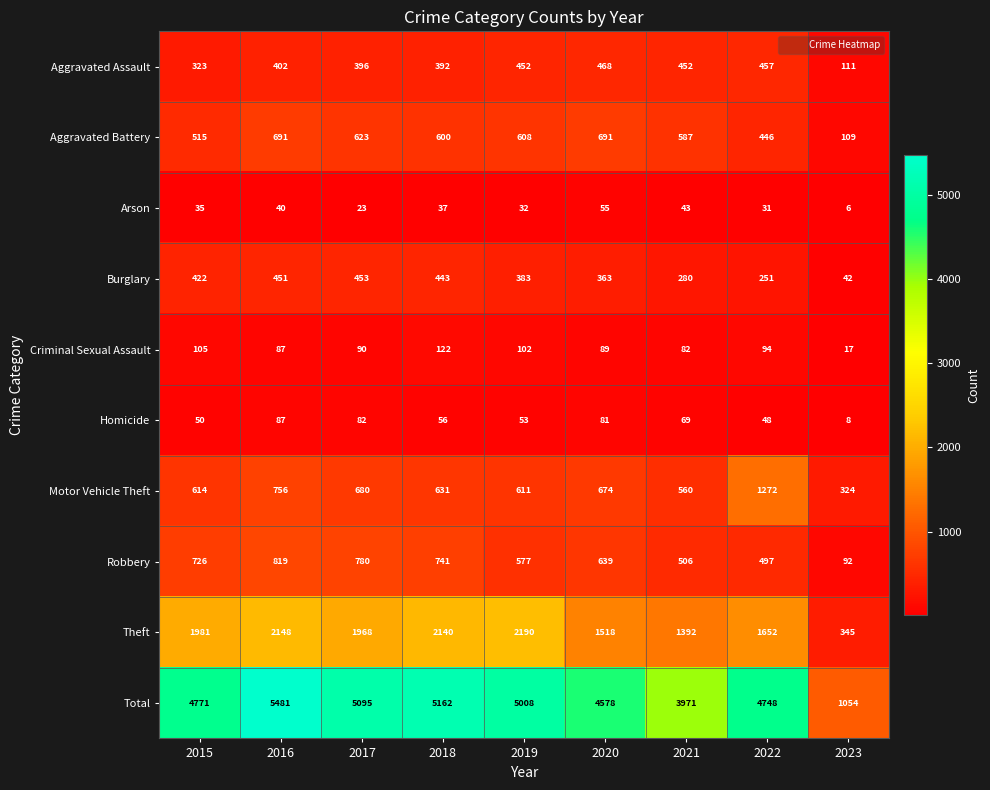

At which label is Homicide closest to 47?

2022